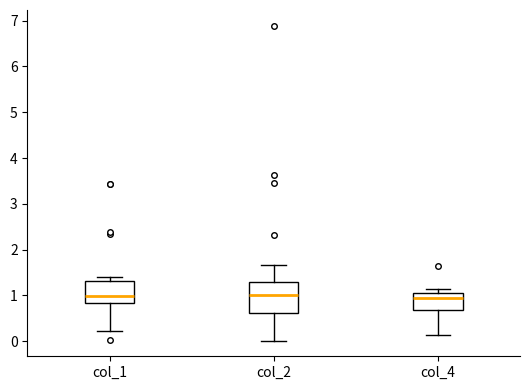

Which box is the tallest, from its lower edge to its upper edge?

col_2